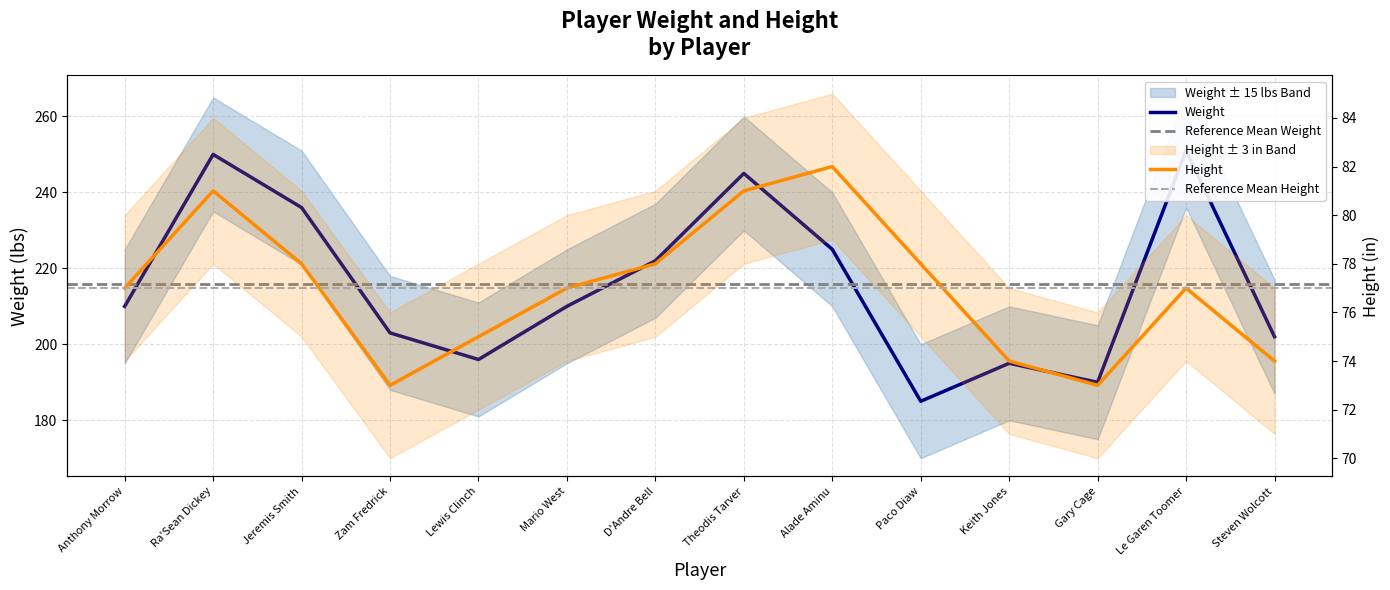

Rank the series by their average value, from lowest to highest.

height, weight